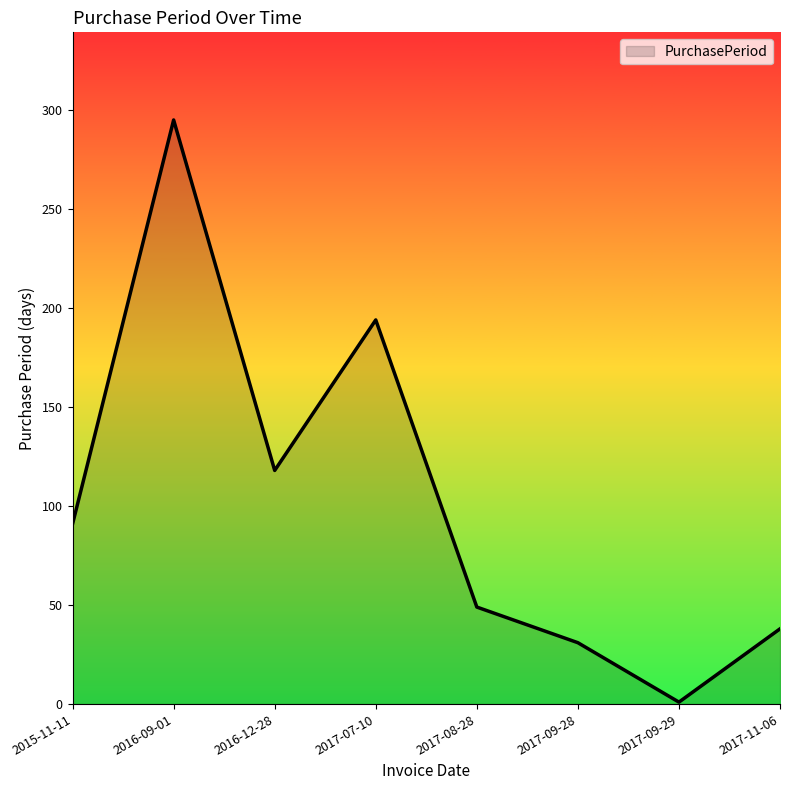

What is the greatest value displayed?

295